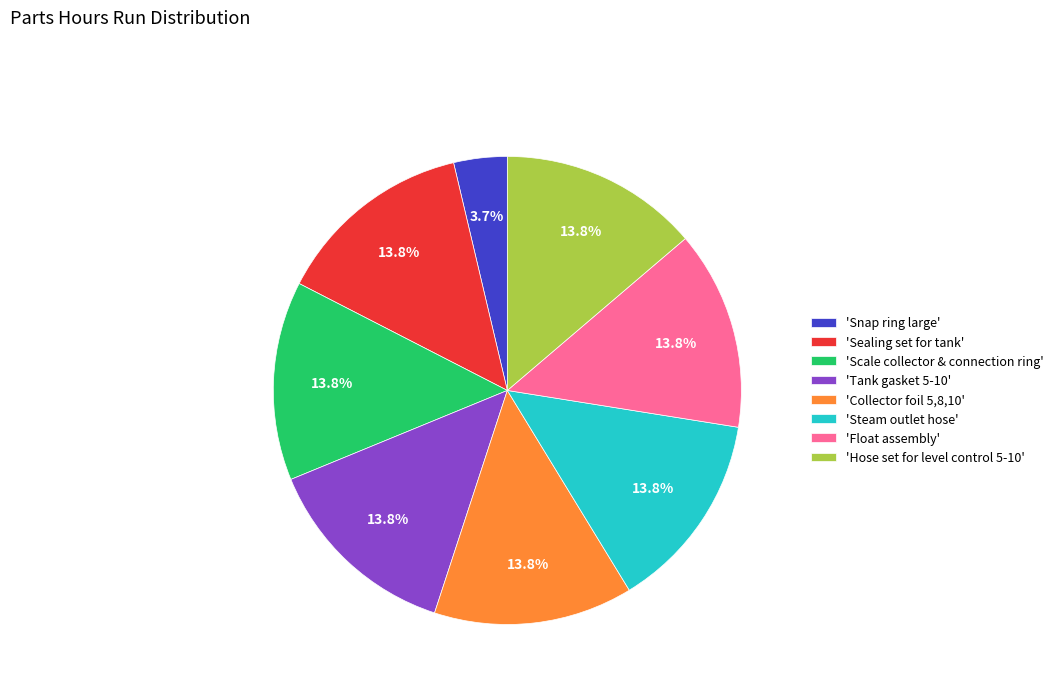

Is there a majority slice in this chart?

No